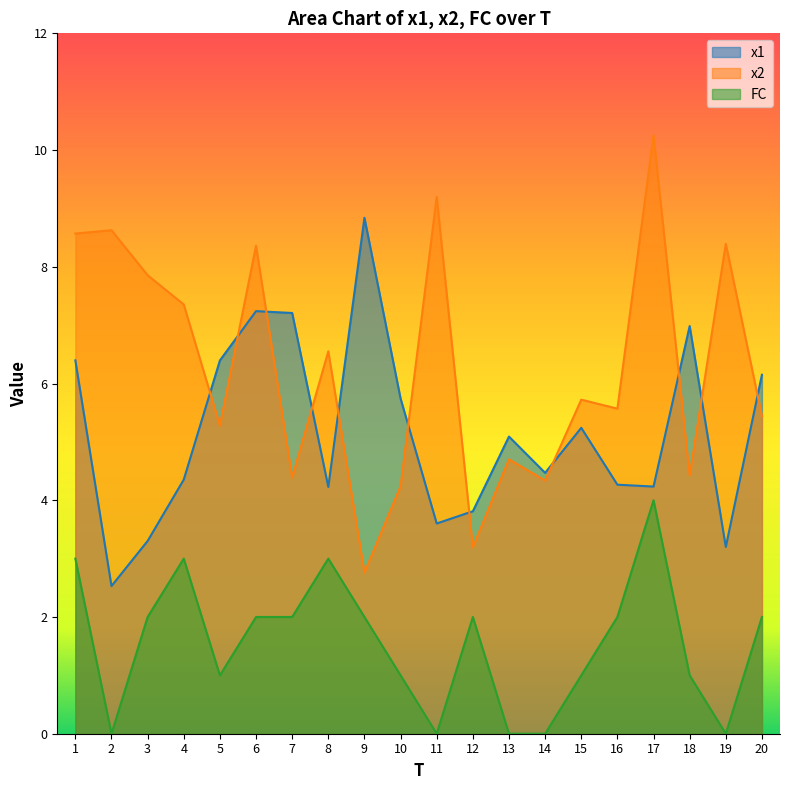

How many data points does each series have?

20